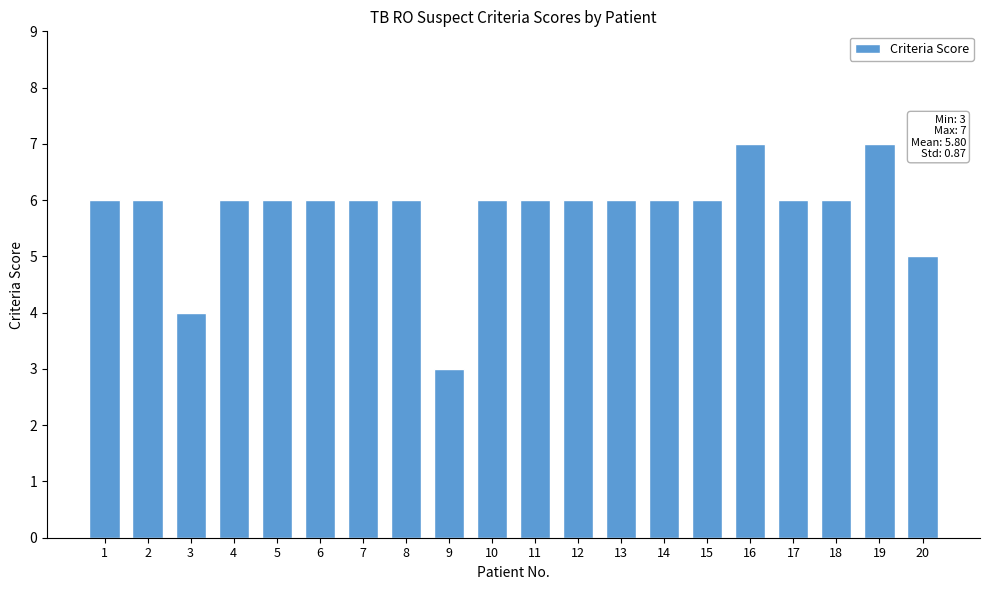

The value at 11 is 6. True or false?

True